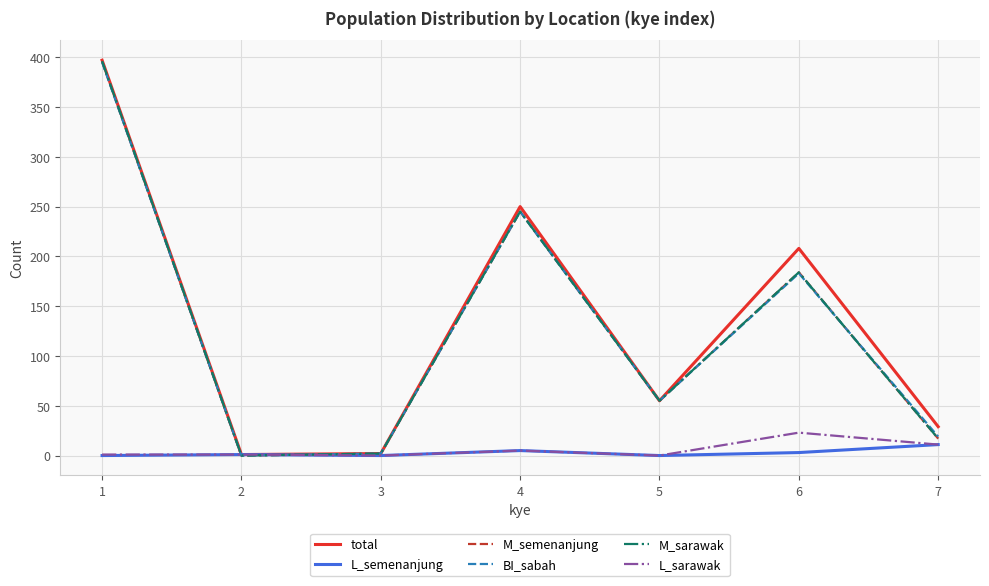

Rank the series at 4 from lowest to highest value.

L_semenanjung, L_sarawak, M_semenanjung, BI_sabah, M_sarawak, total